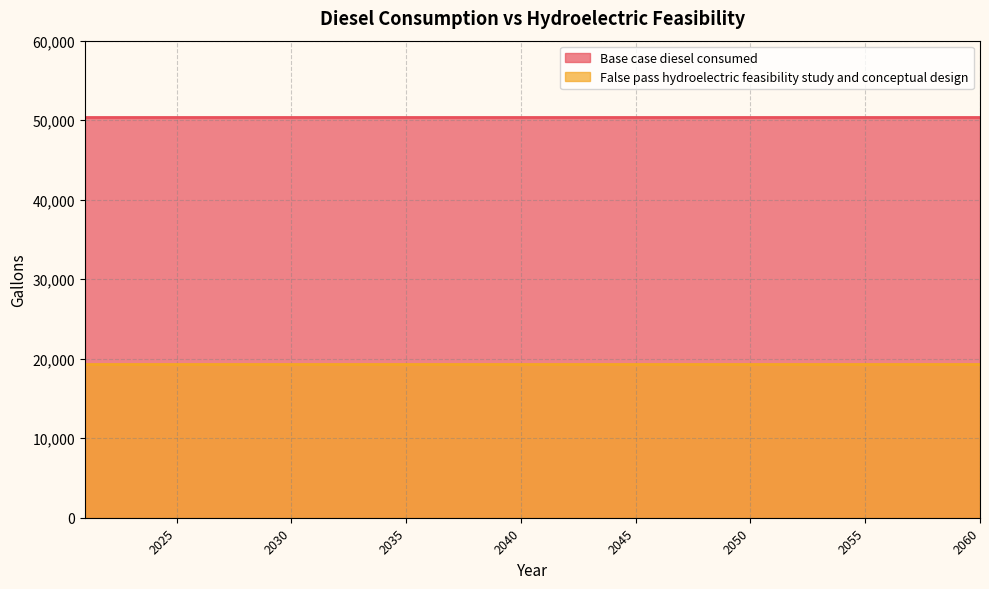

True or false: False pass hydroelectric feasibility study and conceptual design and Base case diesel consumed intersect in this chart.

False